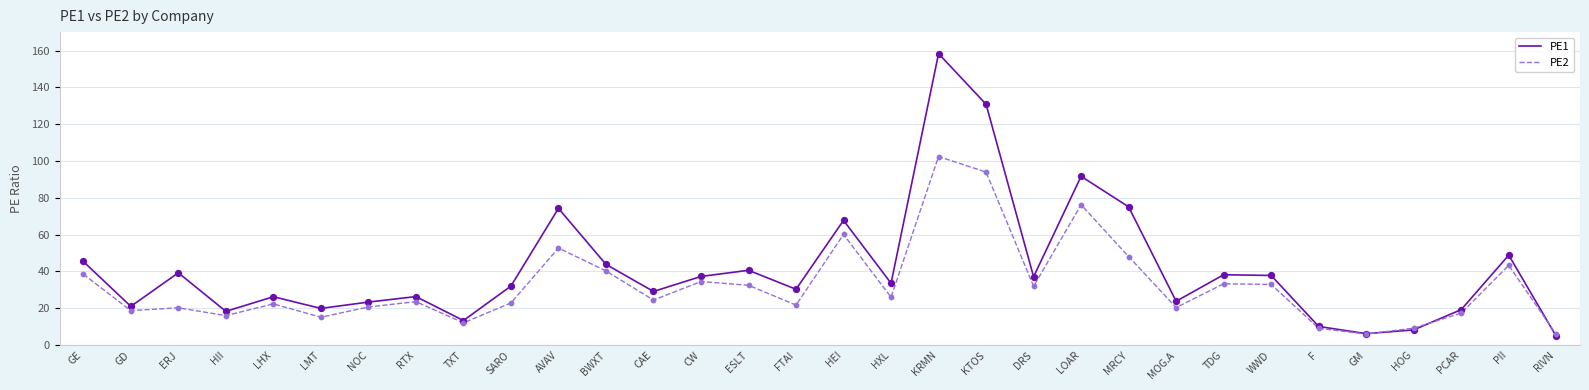

Which series has the largest total across all categories?

PE1